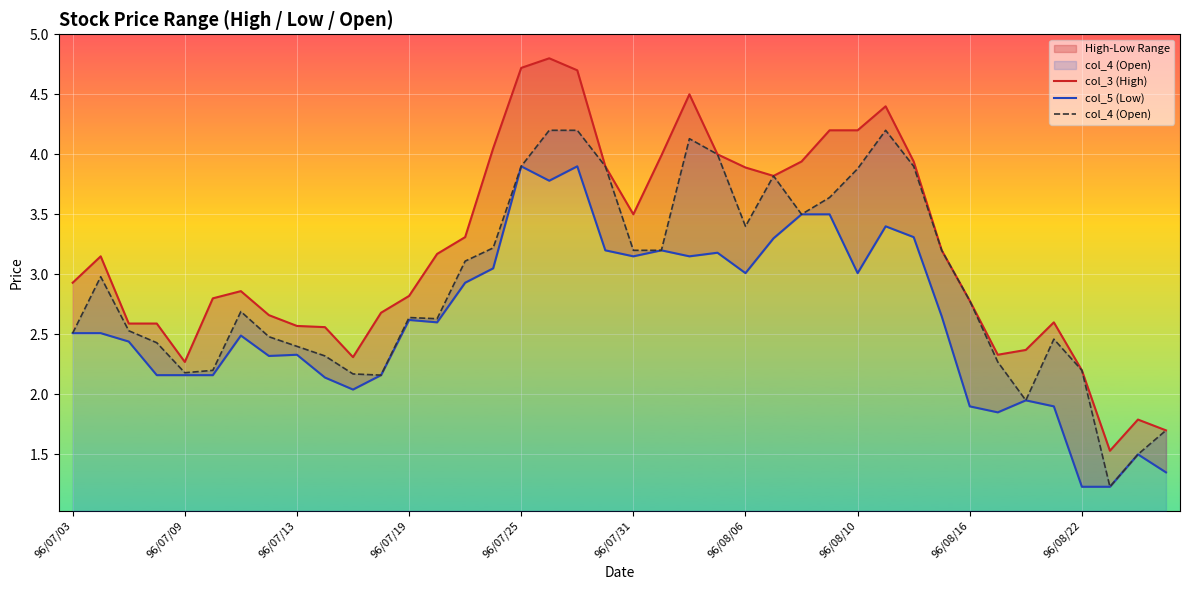

True or false: col_4 (Open) has more than 2 points higher than both neighbors.

True